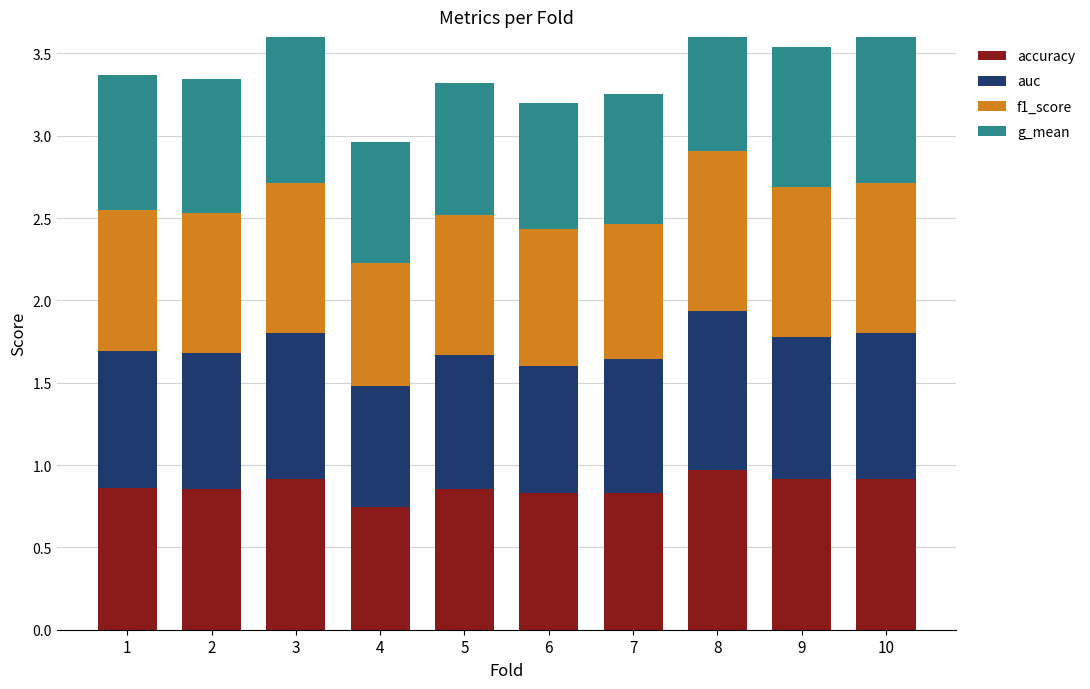

At which label is g_mean closest to 0?

4